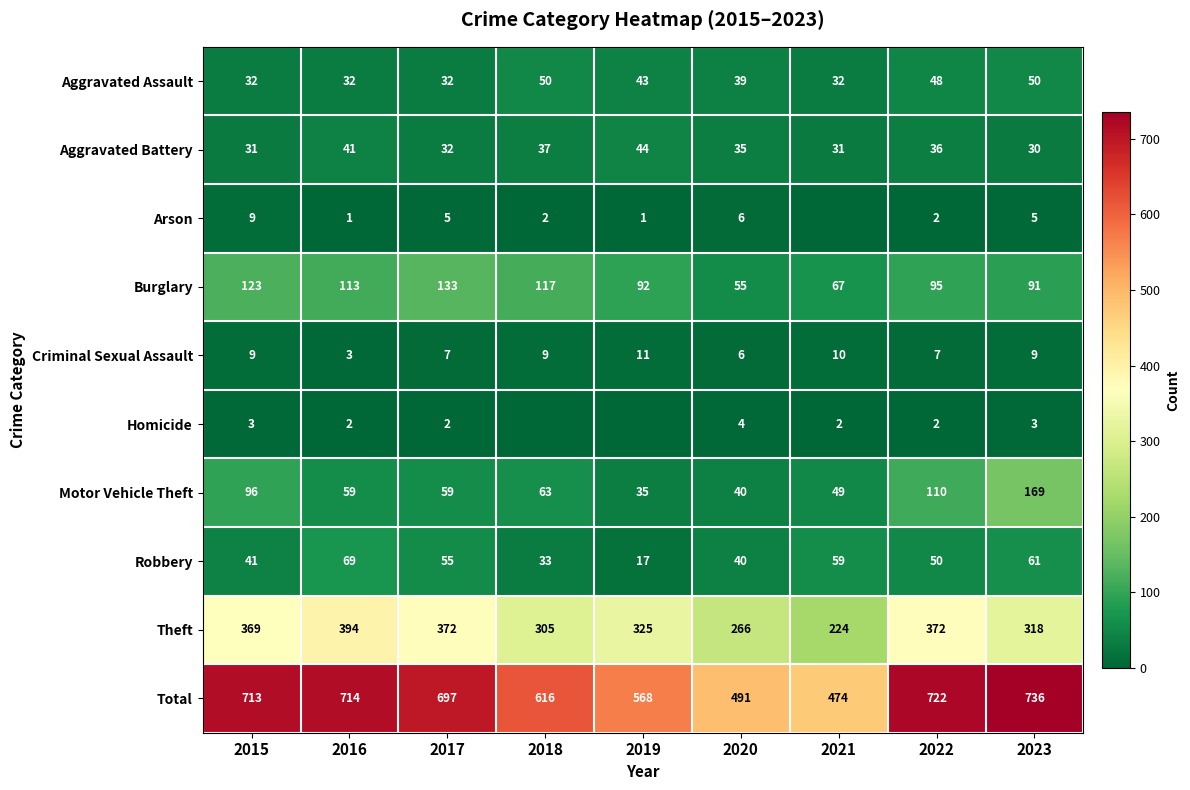

True or false: Aggravated Battery has a value of 37 at 2018.

True